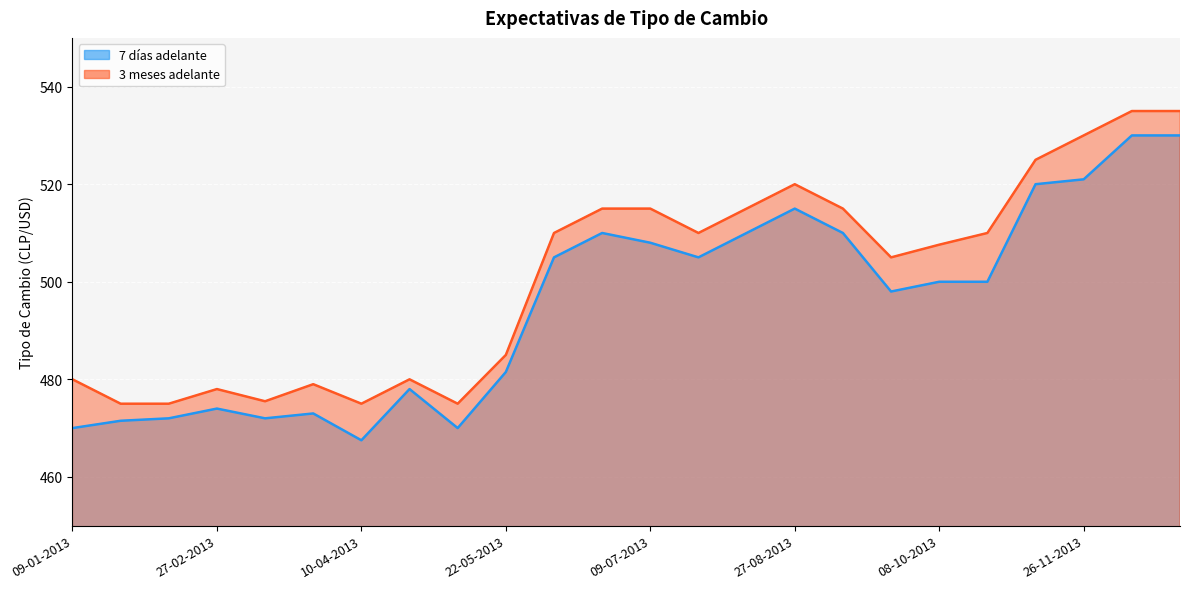

Where does the 7 días adelante series first go above 500?

12-06-2013